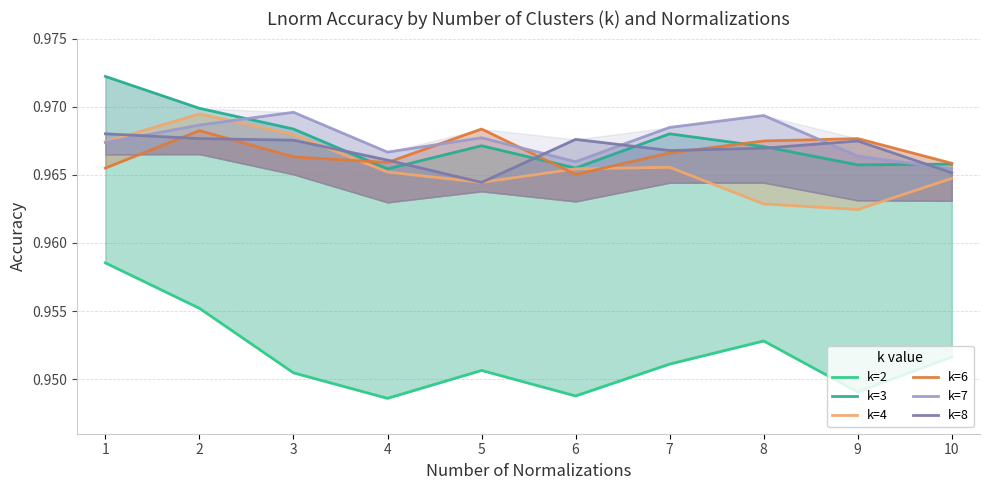

List the series in order of their peak value, lowest first.

k=2, k=8, k=6, k=4, k=7, k=3